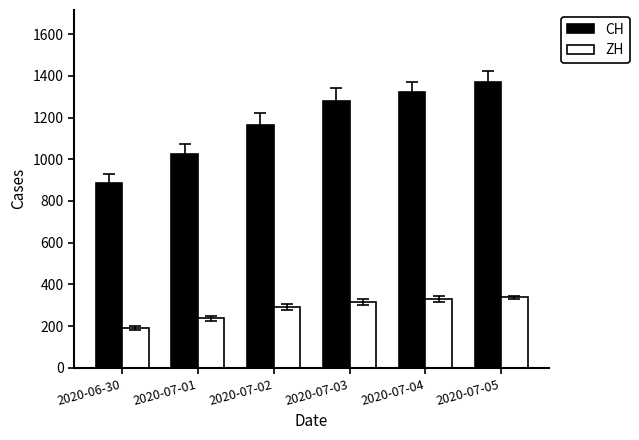

Rank the series by their maximum value, from highest to lowest.

CH, ZH